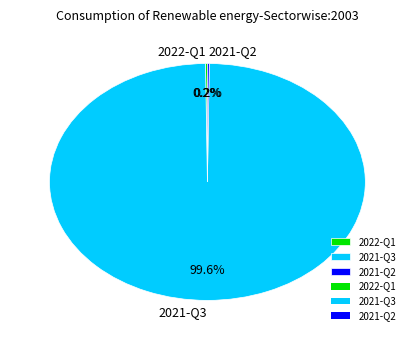

To the nearest percent, what portion does 2021-Q3 represent?

100%